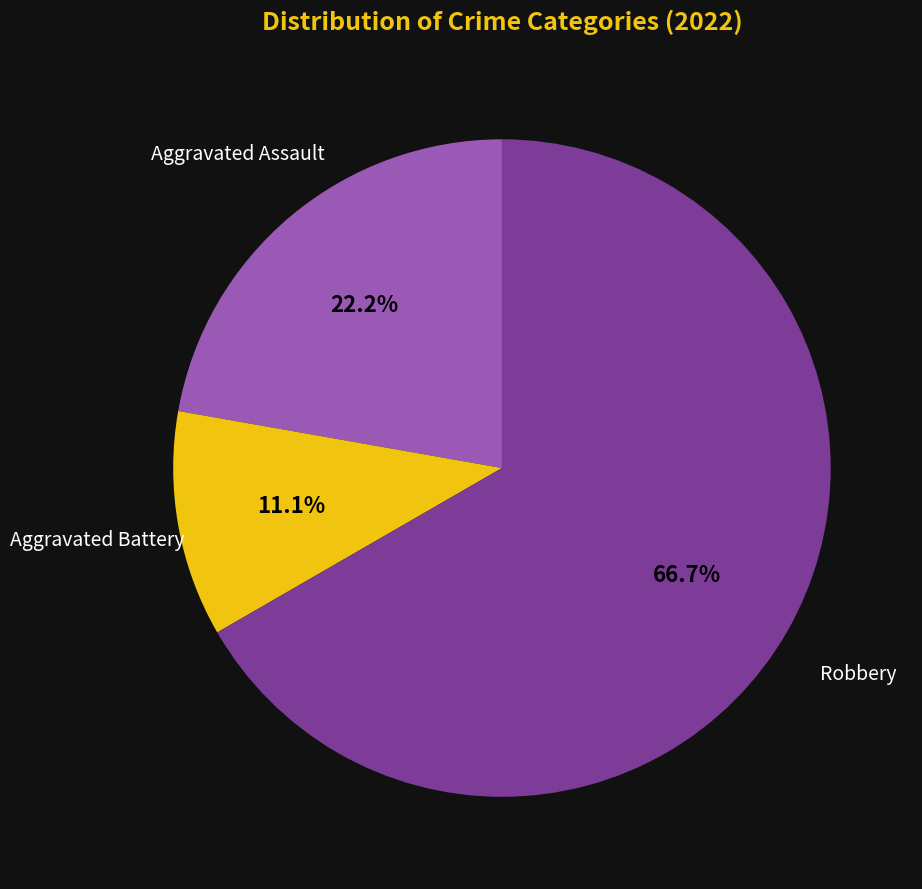

Is there a majority slice in this chart?

Yes